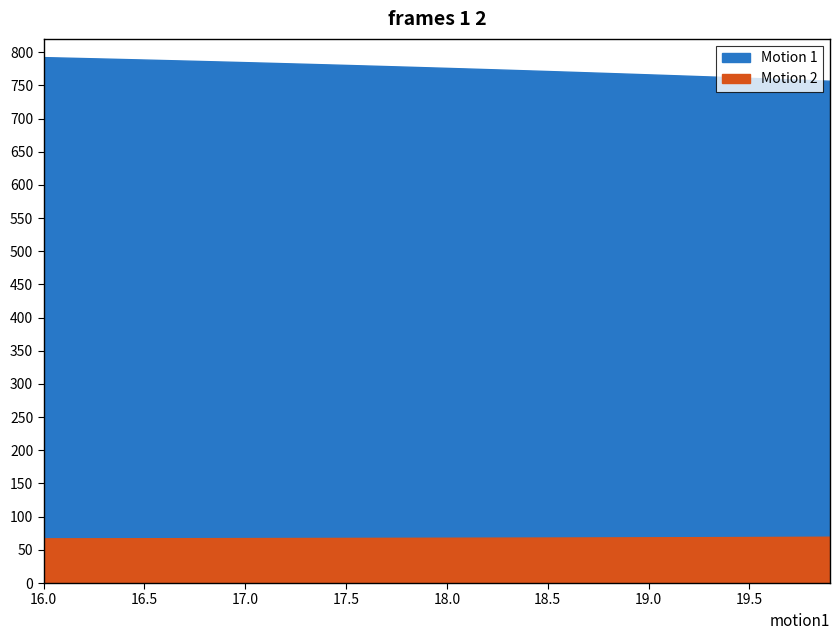

What is the label of the 22nd point from the right?

17.8